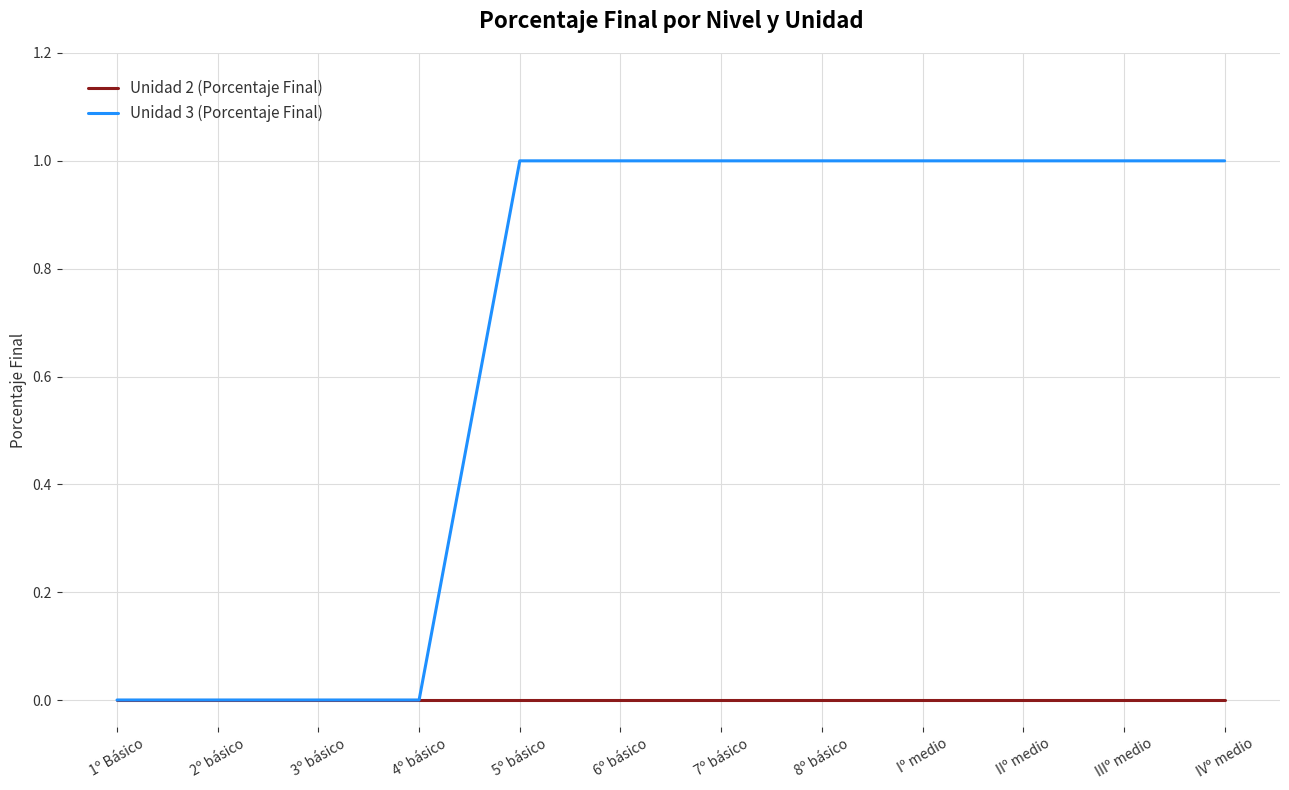

What position from the left is 8º básico?

8